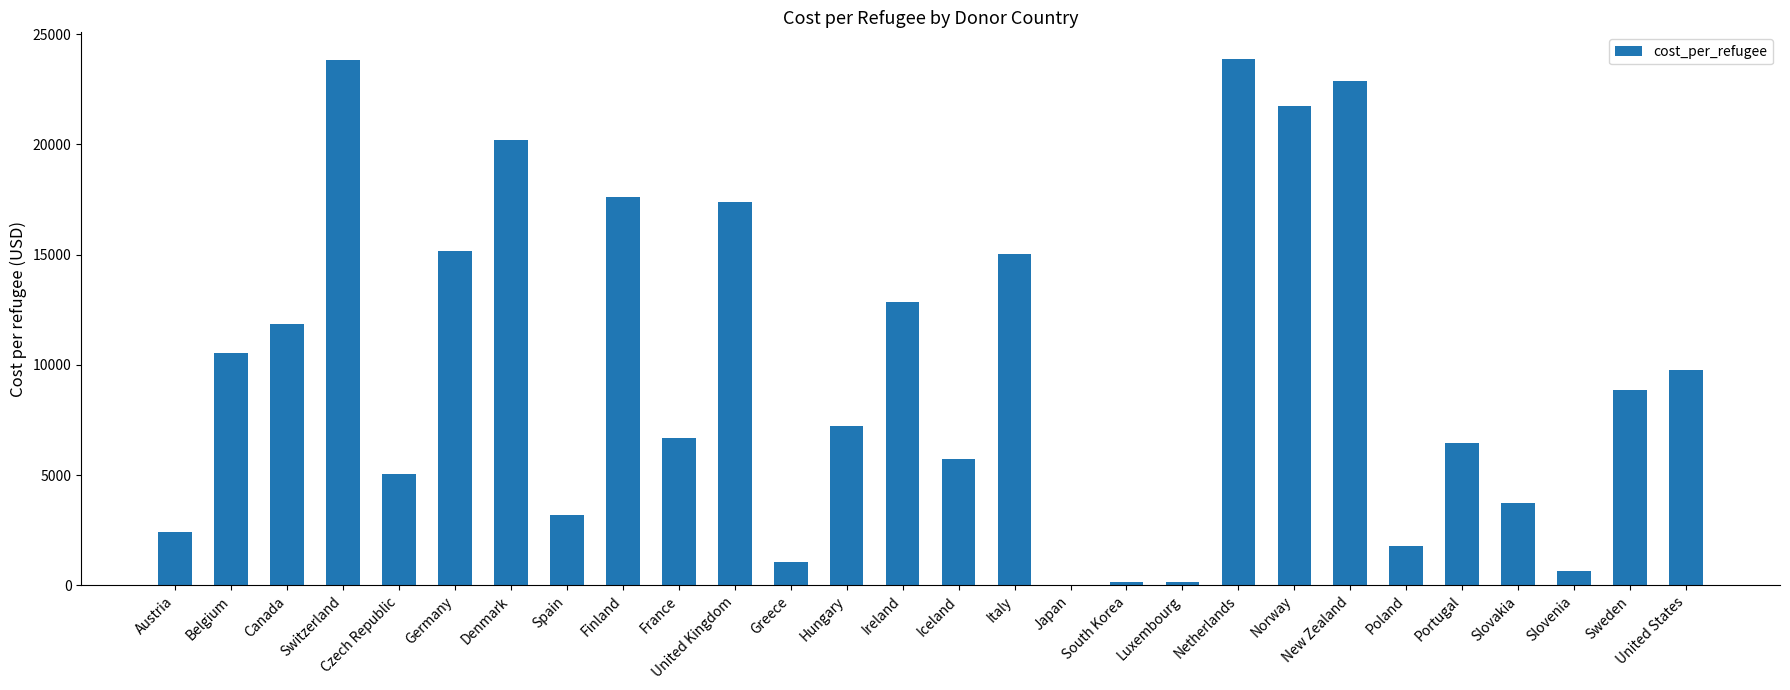

What is the greatest value displayed?

23887.2